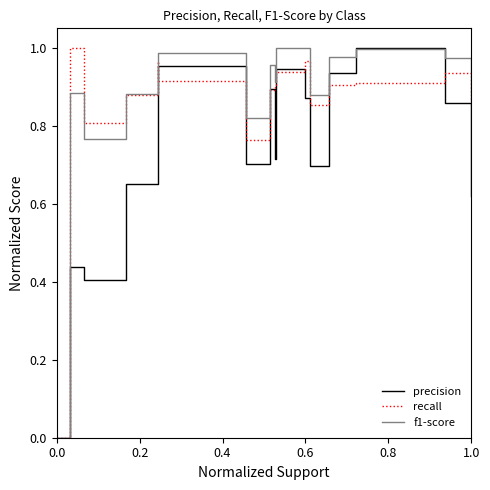

List the series in order of their overall mean, highest first.

f1-score, recall, precision